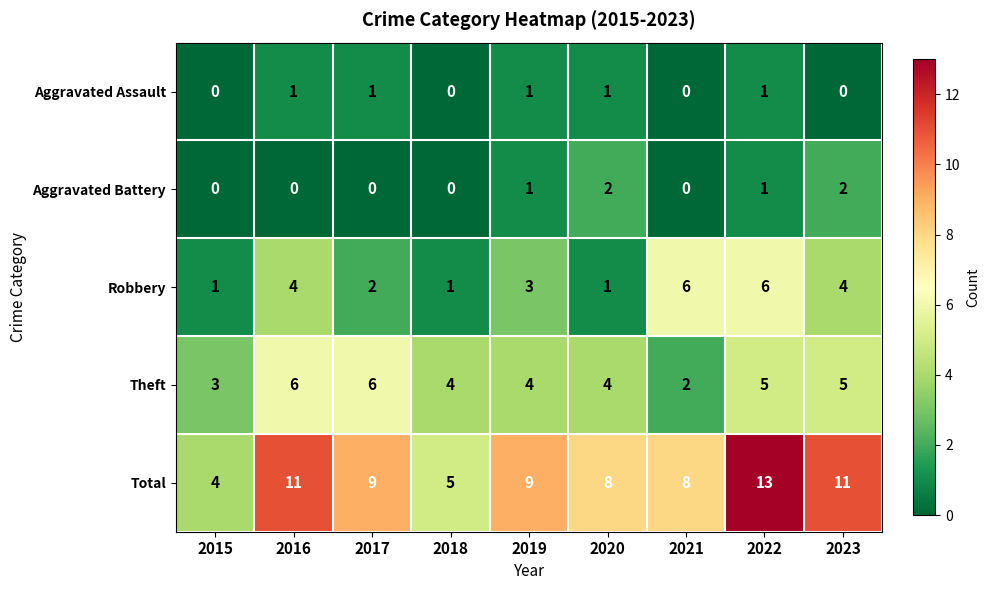

How many categories are shown in the chart?

9